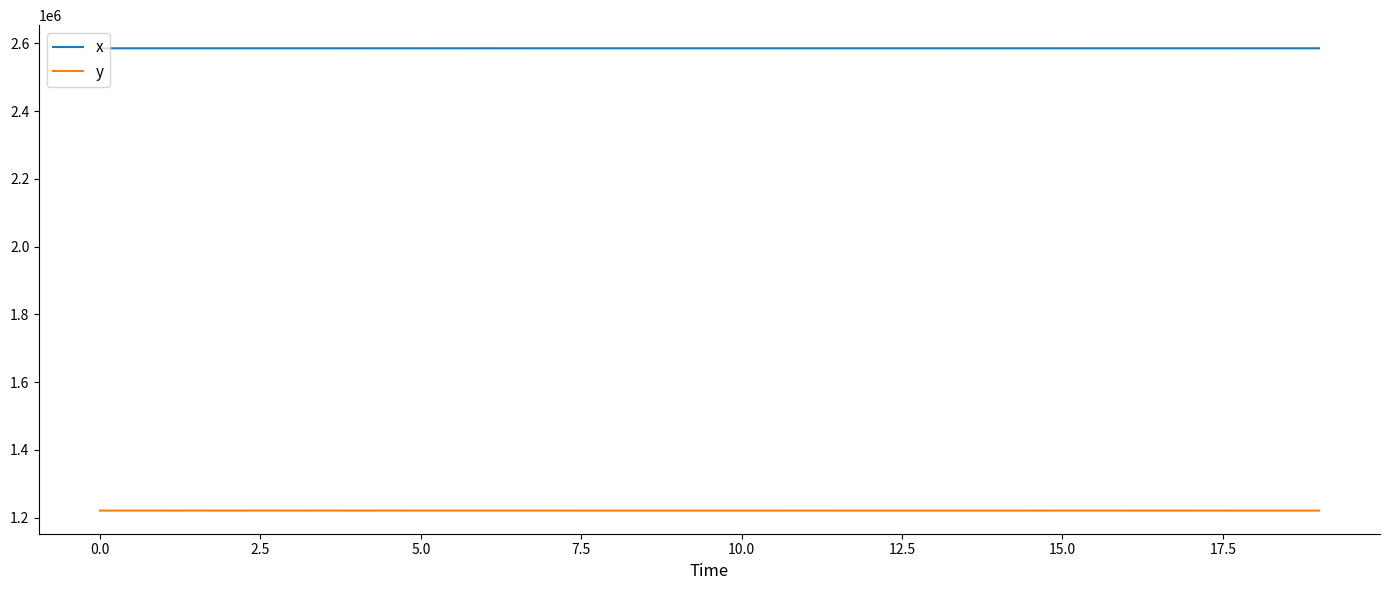

Which series has the largest total across all categories?

x